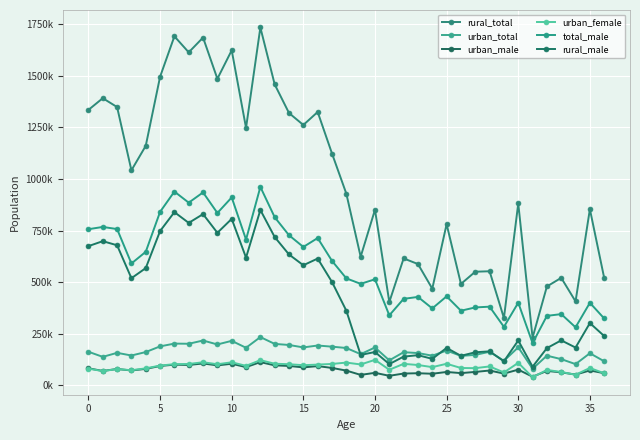

At which category is the sum across all series the highest?

12